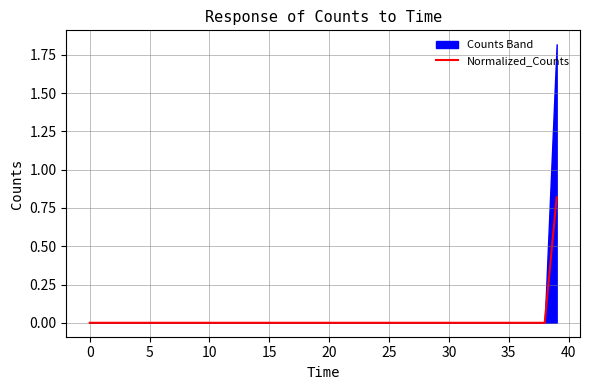

Reading left to right, extract all data points from this chart.

0.0	0.0	0.0	0.0	0.0	0.0	0.0	0.0	0.0	0.0	0.0	0.0	0.0	0.0	0.0	0.0	0.0	0.0	0.0	0.0	0.0	0.0	0.0	0.0	0.0	0.0	0.0	0.0	0.0	0.0	0.0	0.0	0.0	0.0	0.0	0.0	0.0	0.0	0.0	0.8